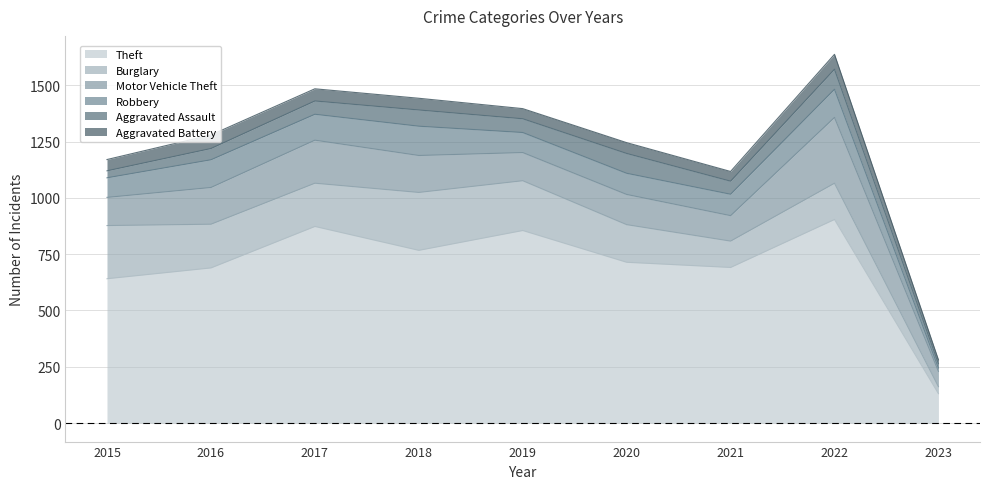

How many times do Aggravated Assault and Robbery cross each other?

1